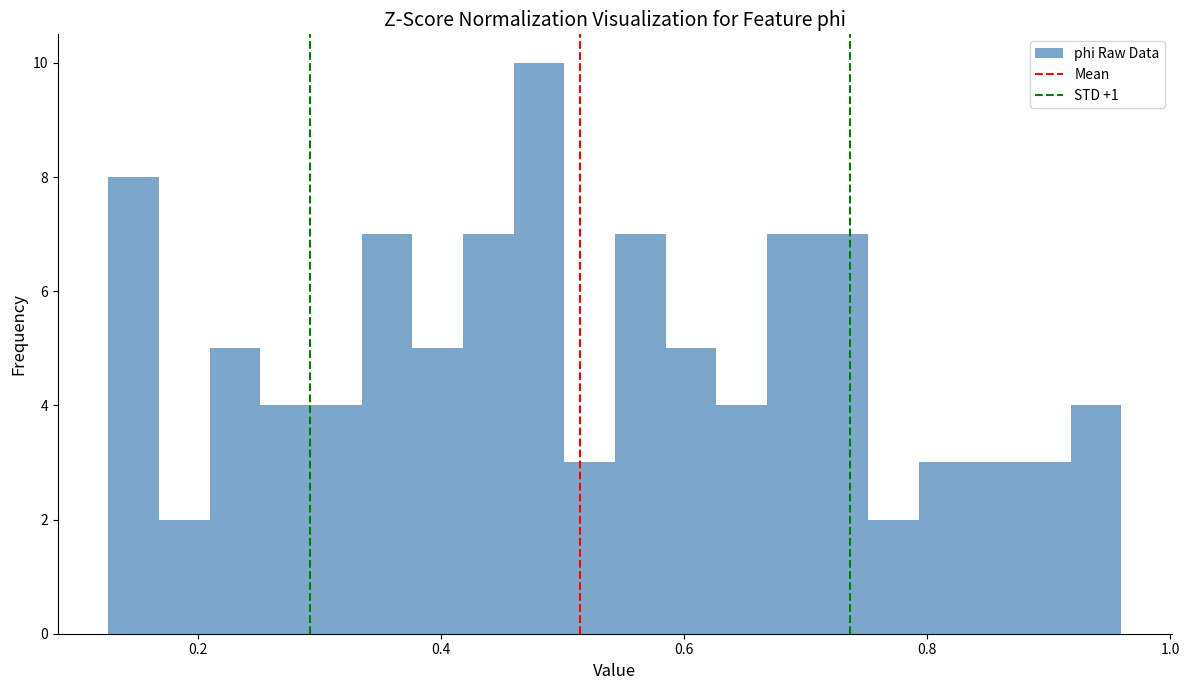

Read against the x-axis, roughly where is the centre of the tallest bar?

0.48